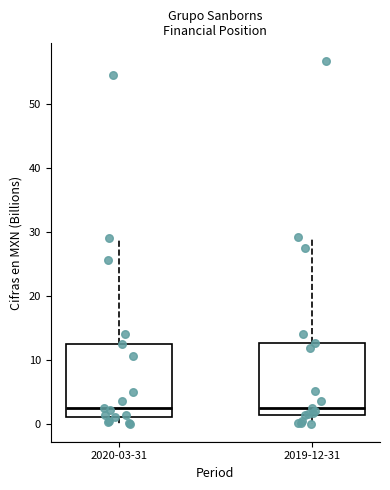

Where is the upper edge of the box for 2019-12-31 on the y-axis? The values are not printed on the chart, so give them approximately, as read against the axis.

13